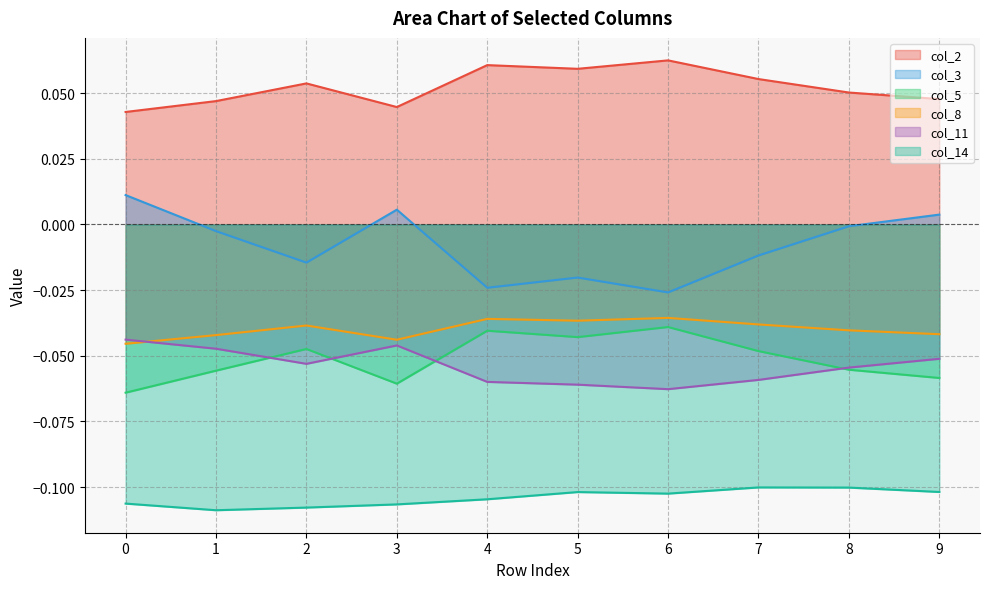

Is it true that col_2 equals 0.0 at 3?

True